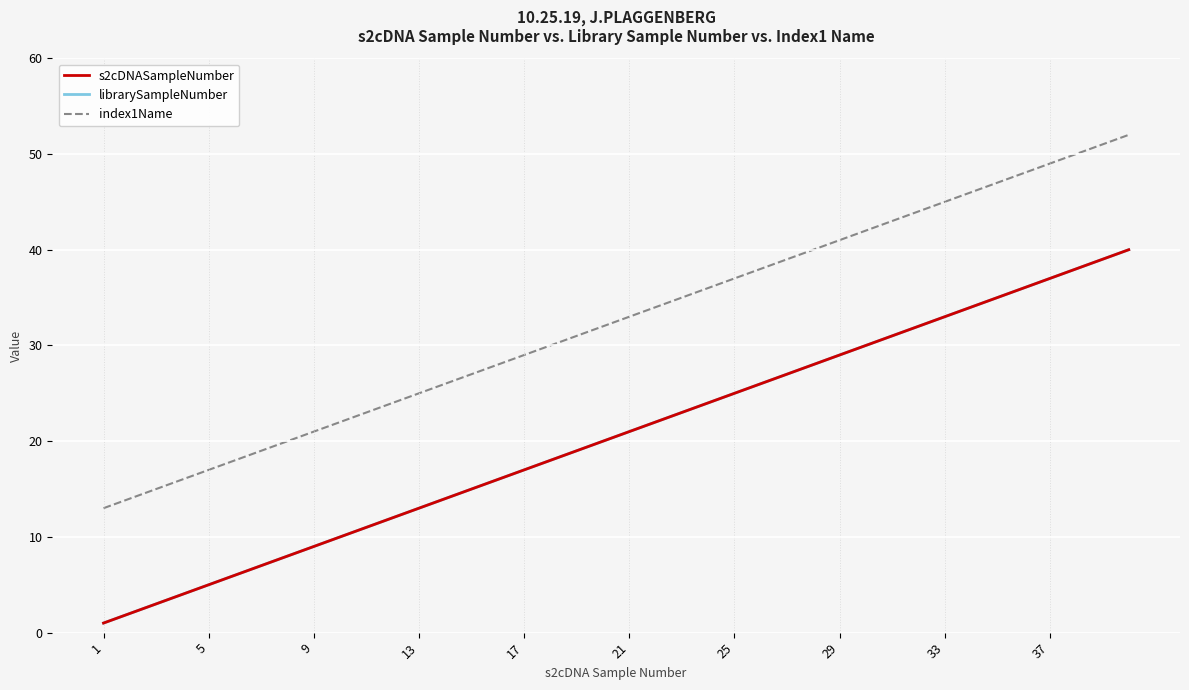

Does the chart have visible grid lines?

Yes